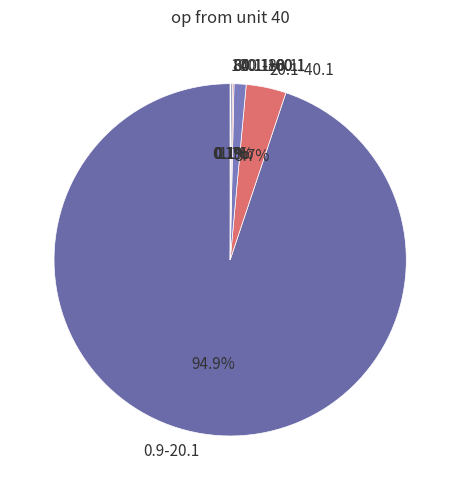

What percentage is NOT represented by 40.1-60.1?

98.9%